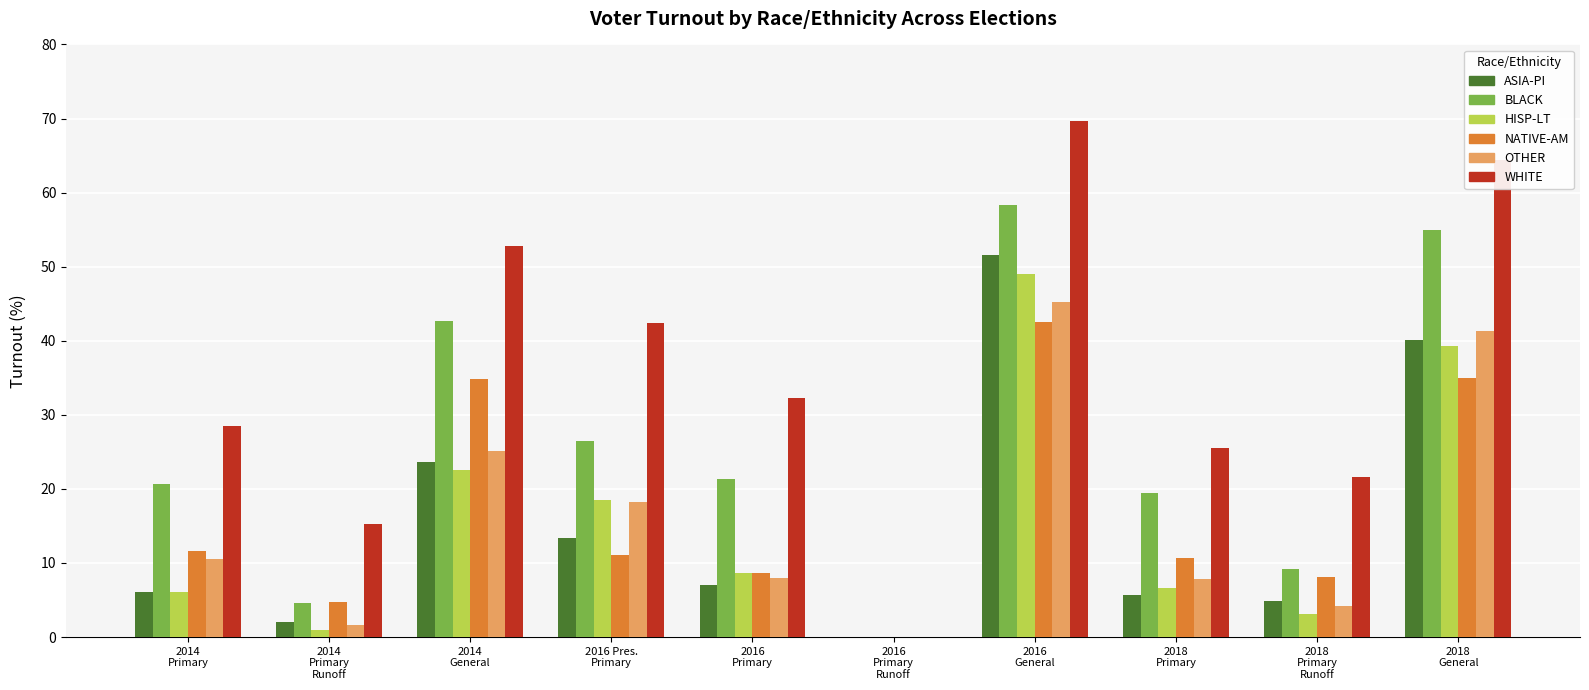

Which series has the largest total across all categories?

WHITE